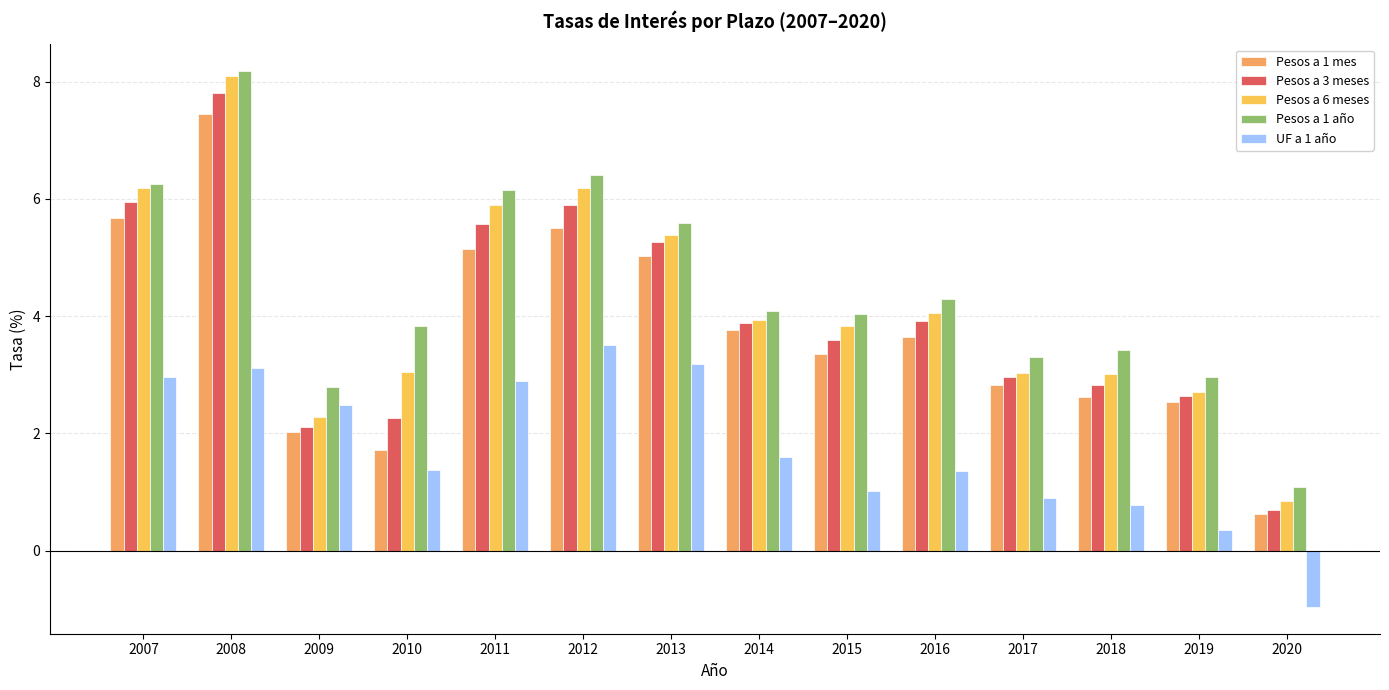

The Pesos a 3 meses series shows 2.3 at 2013. True or false?

False